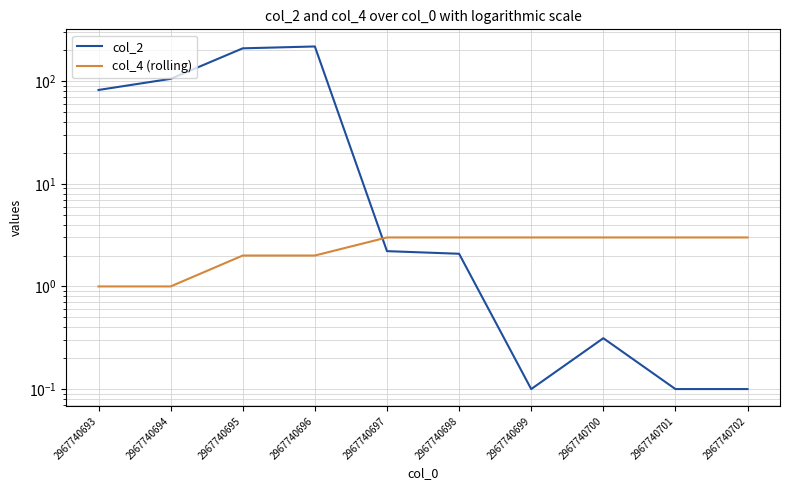

Reading left to right, list all the values displayed in this chart.

col_2: 2967740693=82.0	2967740694=105.3	2967740695=208.8	2967740696=217.7	2967740697=2.2	2967740698=2.1	2967740699=0.1	2967740700=0.3	2967740701=0.1	2967740702=0.1
col_4 (rolling): 2967740693=1.0	2967740694=1.0	2967740695=2.0	2967740696=2.0	2967740697=3.0	2967740698=3.0	2967740699=3.0	2967740700=3.0	2967740701=3.0	2967740702=3.0